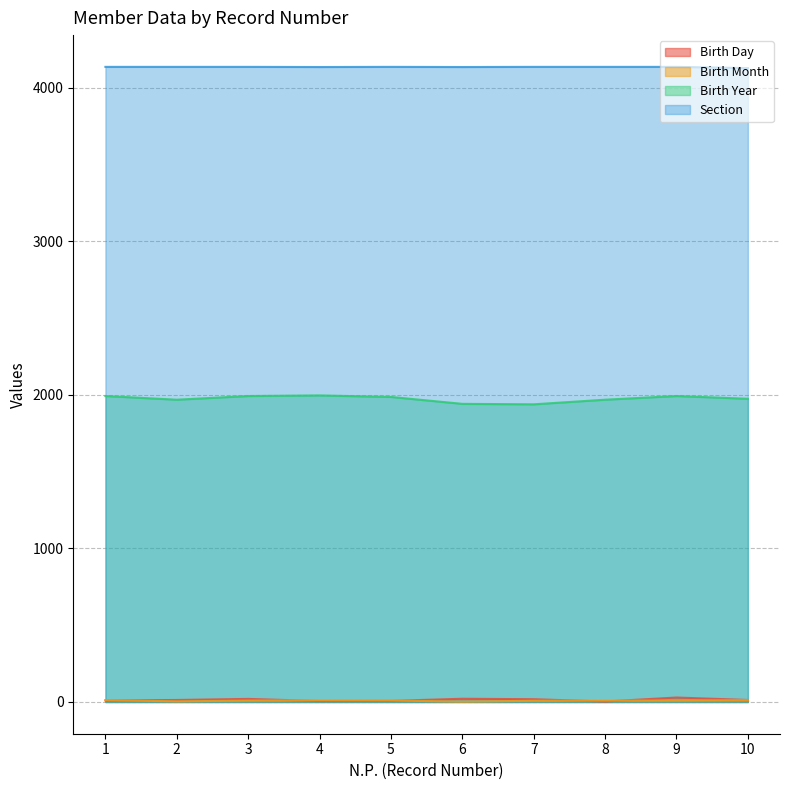

Where do Birth Month and Birth Day first cross each other?

1 and 2